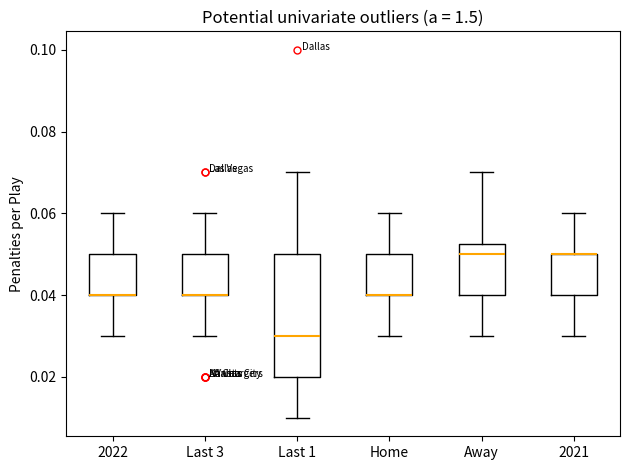

Comparing the boxes themselves (not the whiskers), which one is the tallest?

Last 1